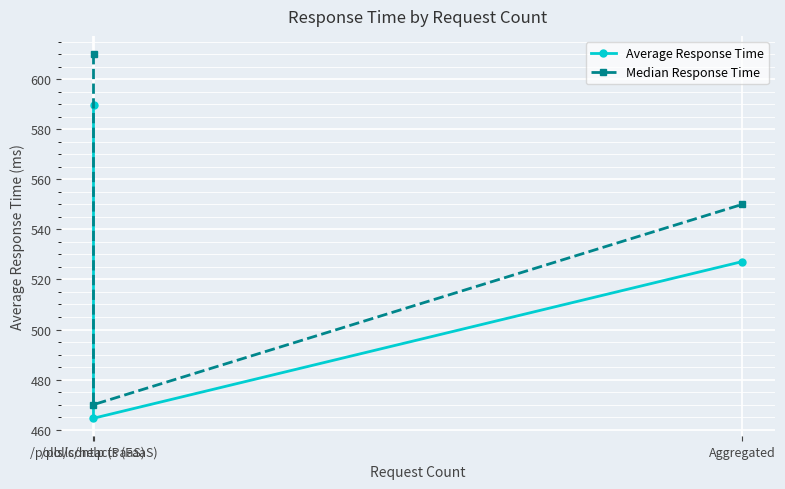

What is the lowest value of the Average Response Time series?

464.6